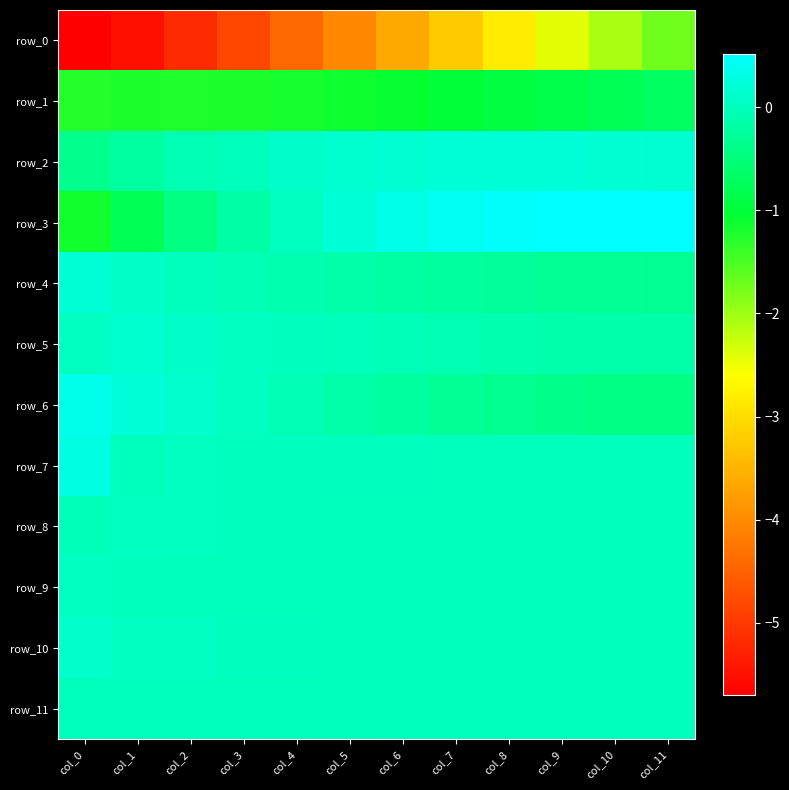

The value of row_8 at col_10 is 0.0. True or false?

True